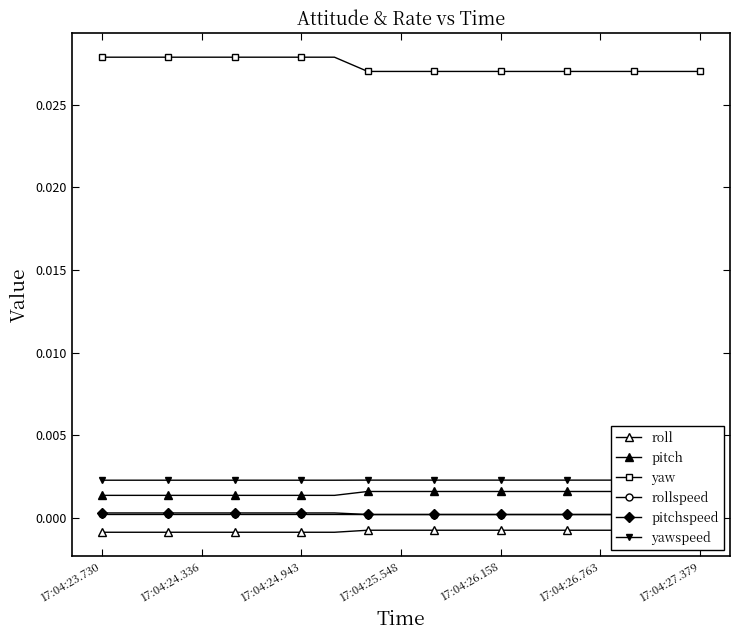

How many distinct data groups are displayed?

6